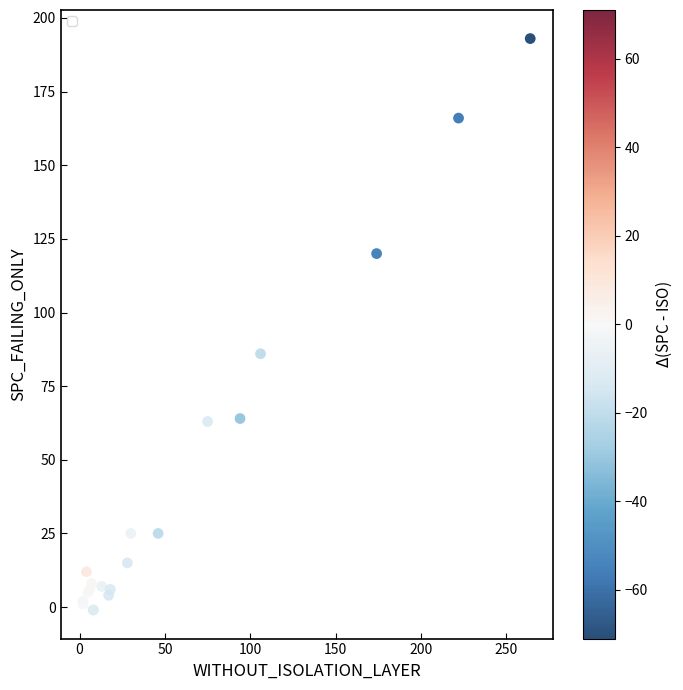

What Y value in the scatter plot is closest to 96?

86